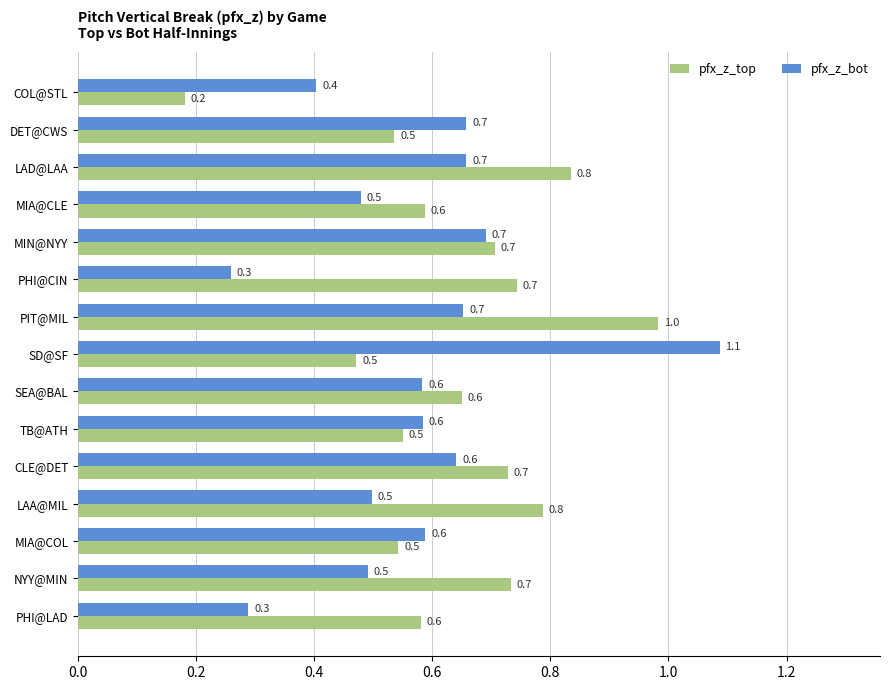

At LAA@MIL, list the series in order from smallest to largest.

pfx_z_bot, pfx_z_top